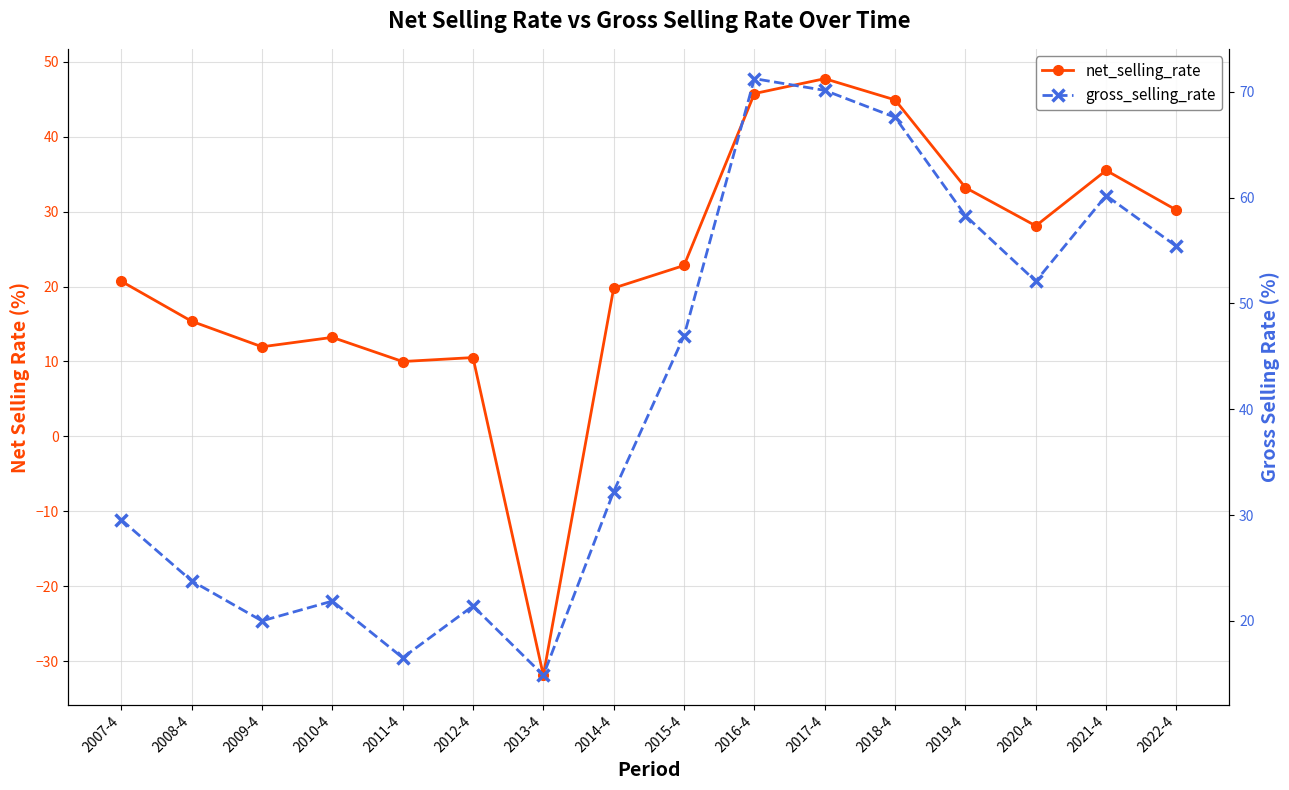

Where is the first local minimum for gross_selling_rate?

2009-4